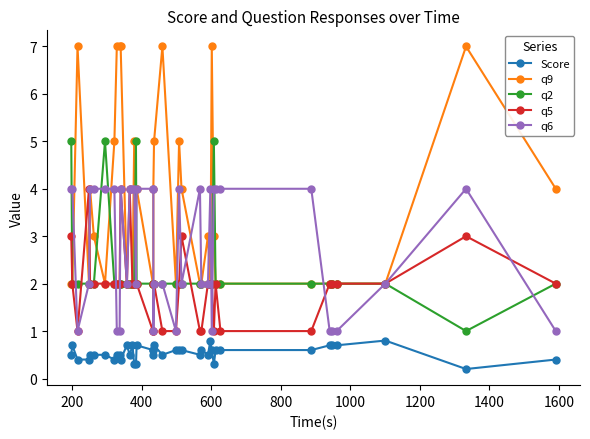

True or false: q5 has more than 0 points higher than both neighbors.

True